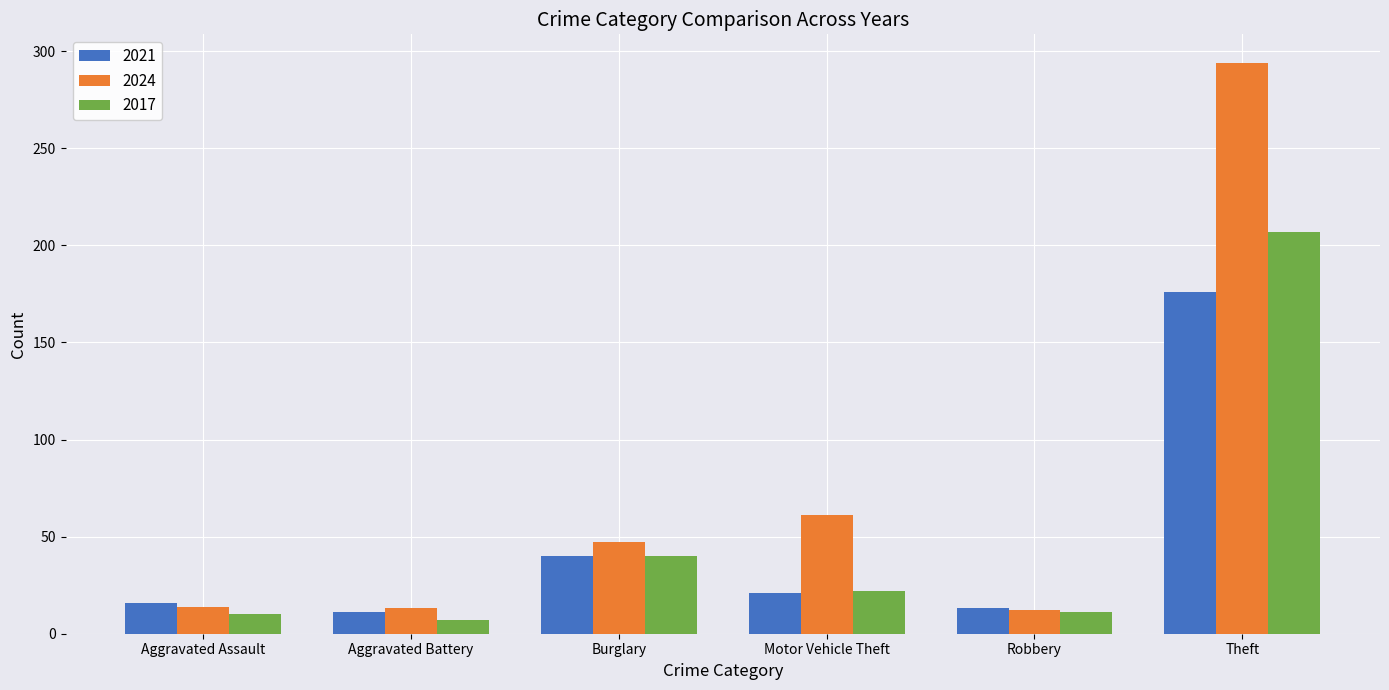

Rank the series at Theft from lowest to highest value.

2021, 2017, 2024